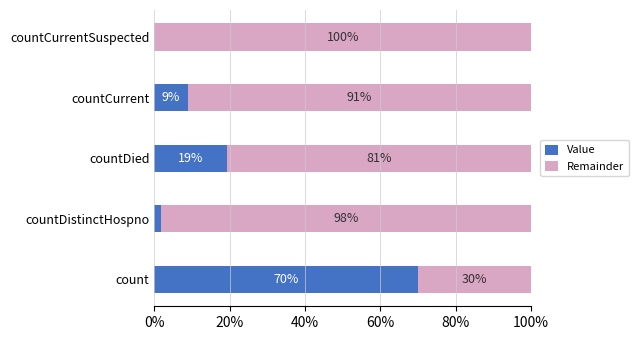

Which series has the largest range (max minus min)?

Value